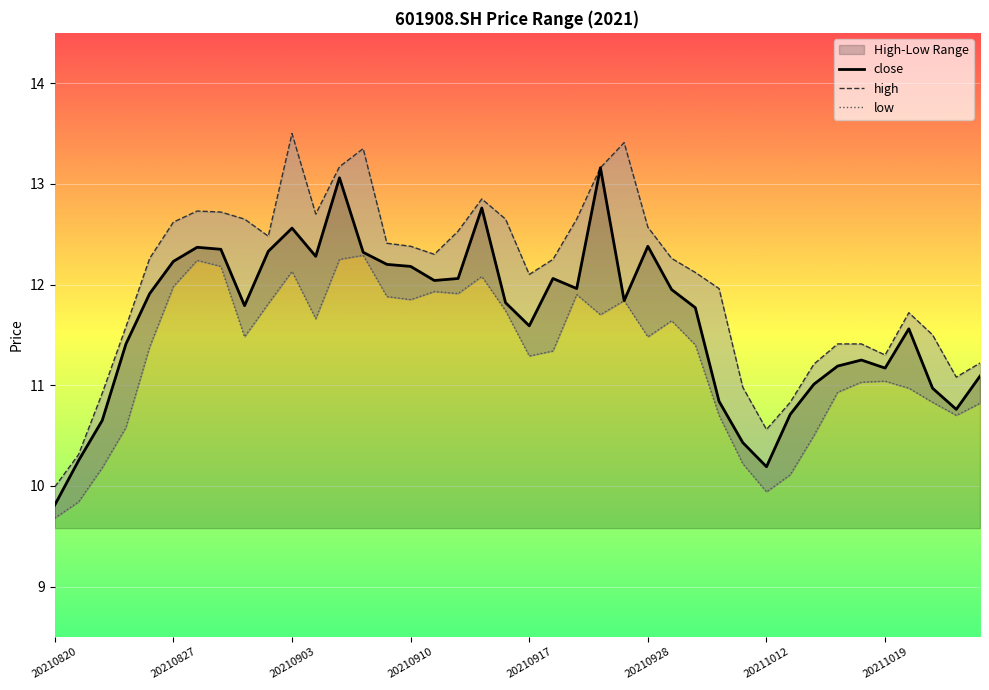

Which series has the largest range (max minus min)?

high